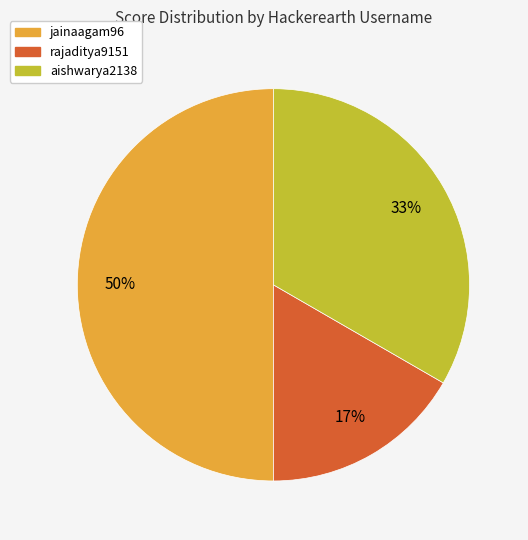

How many slices are in this pie chart?

3